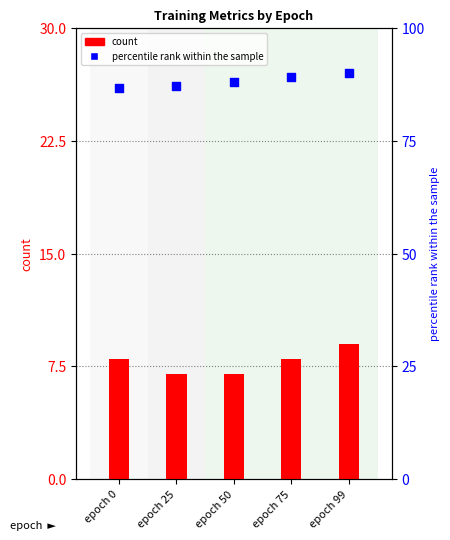

Which series reaches the maximum Y coordinate?

percentile rank within the sample